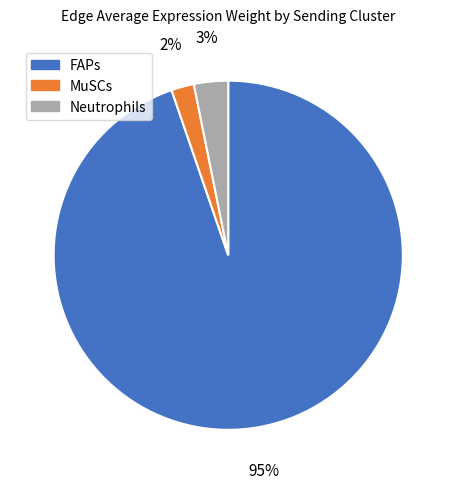

Is it true that FAPs is 86% of the pie?

False